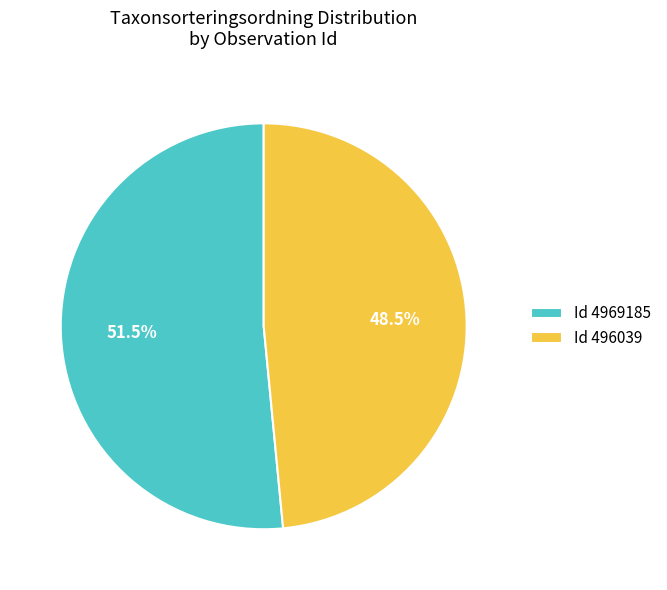

Count the number of slices in the pie.

2